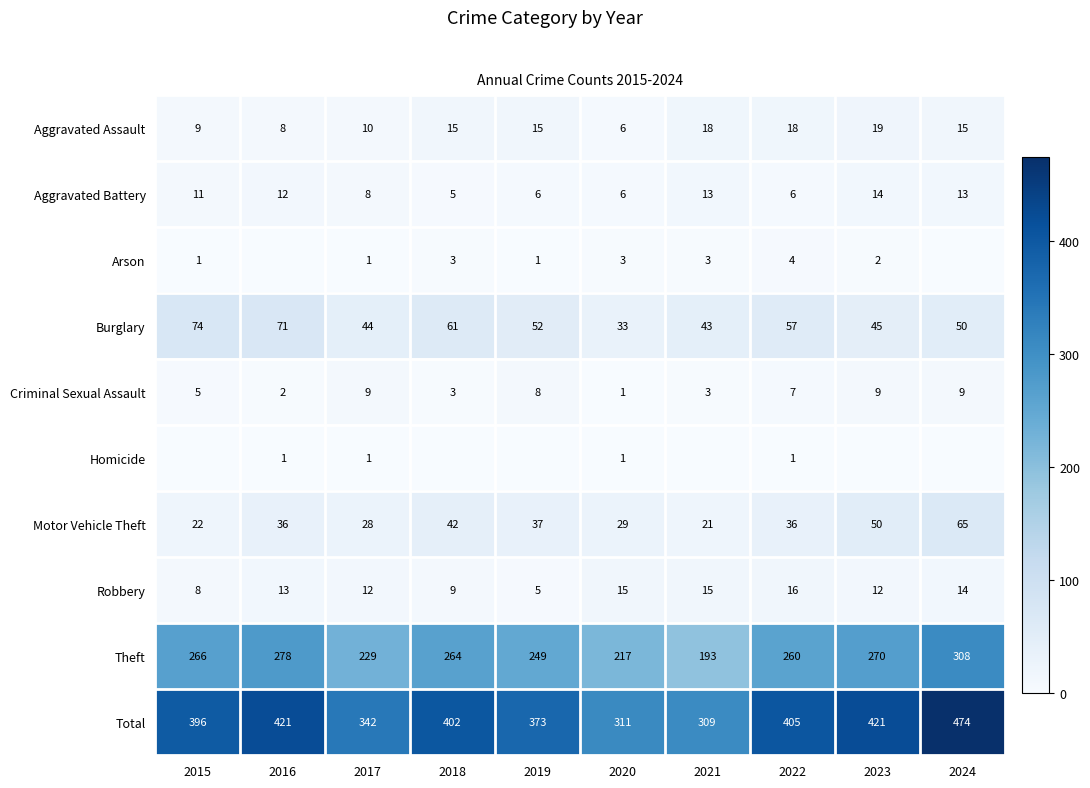

Between 2017 and 2022, which series saw the biggest shift?

Total